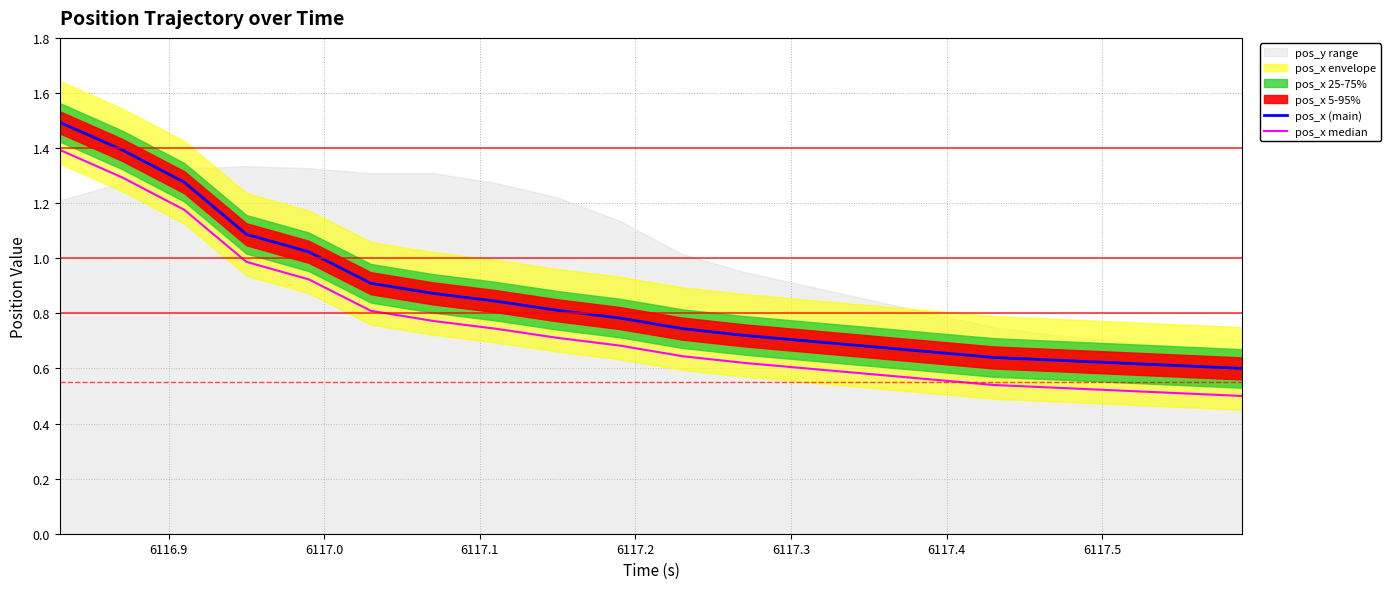

True or false: pos_x (main) has more than 1 interior local peaks.

False